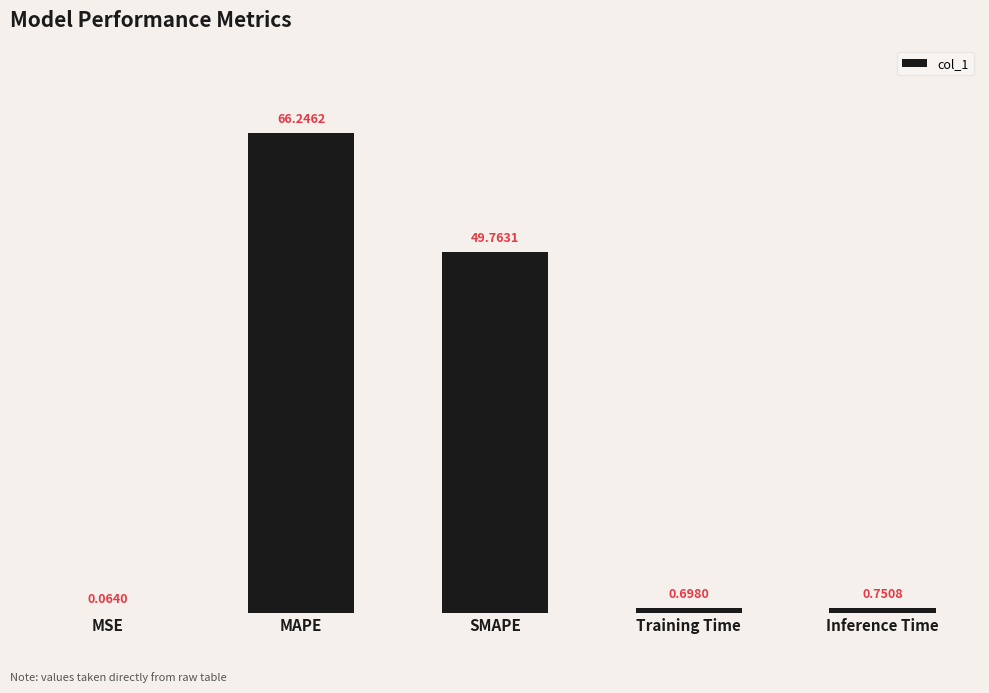

What is the sum of all values?

117.5